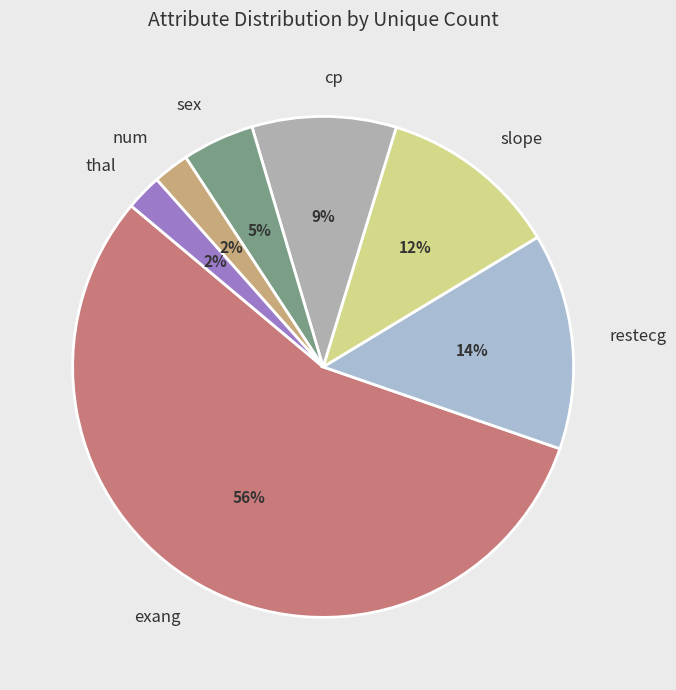

To the nearest percent, what percentage of the pie is exang?

56%